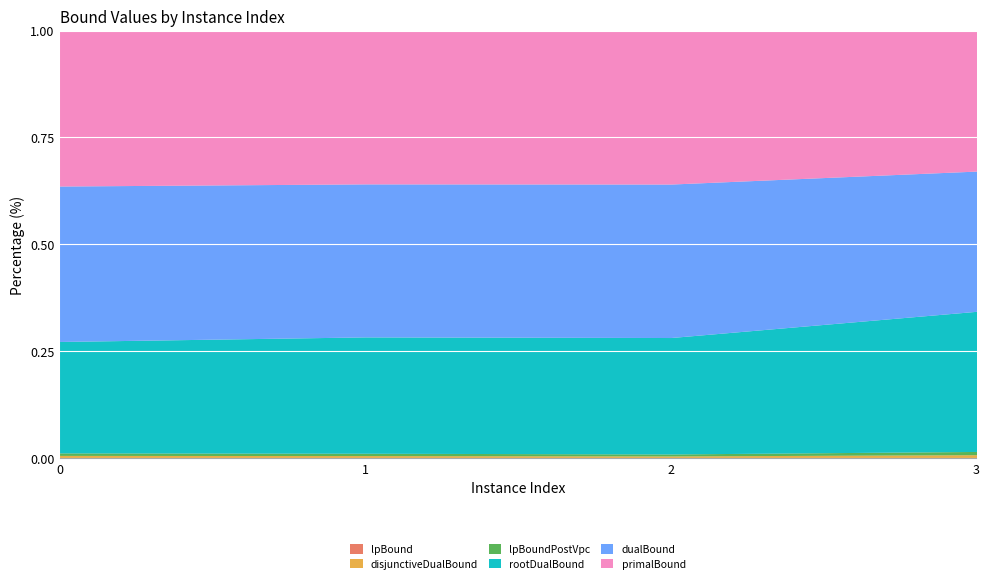

True or false: dualBound and primalBound cross at least once.

False